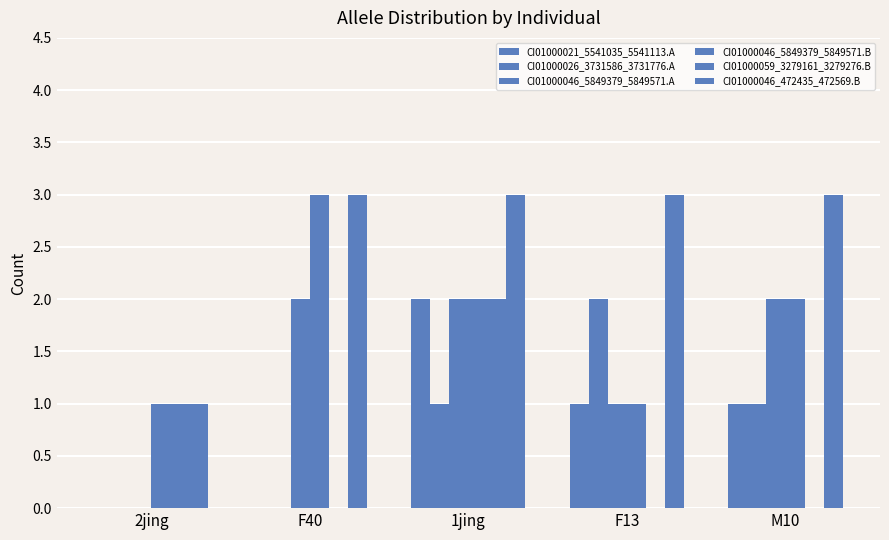

How many distinct data groups are displayed?

6